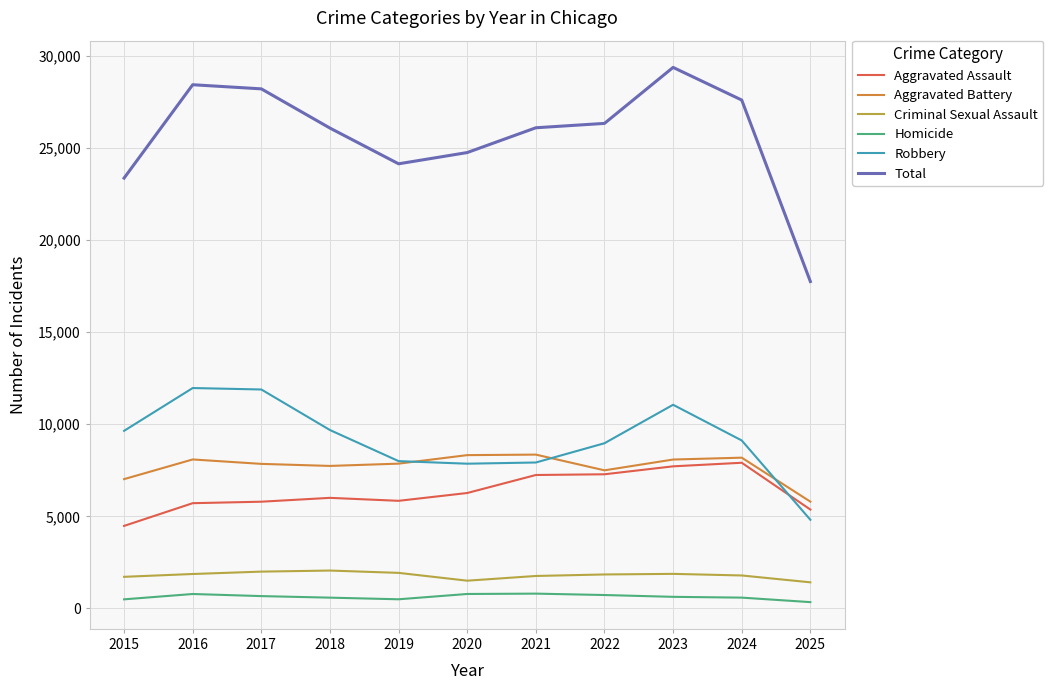

Which series has the largest total across all categories?

Total